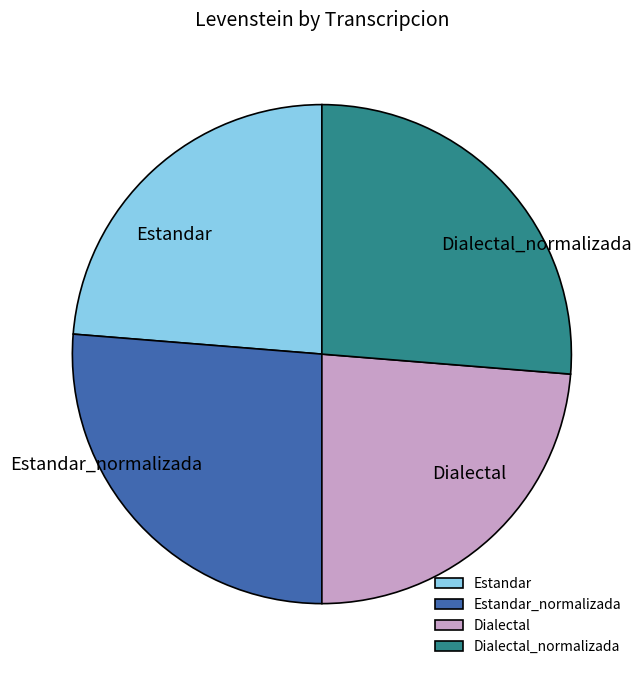

Do Dialectal and Estandar together represent more than half of the pie?

No